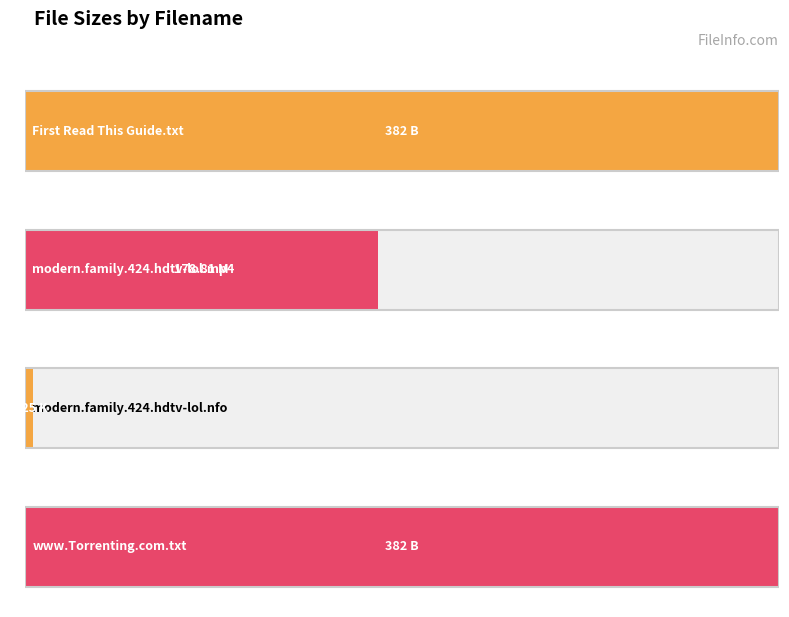

Reading right to left, what are all the values shown in this chart?

382.0	4.2	178.8	382.0